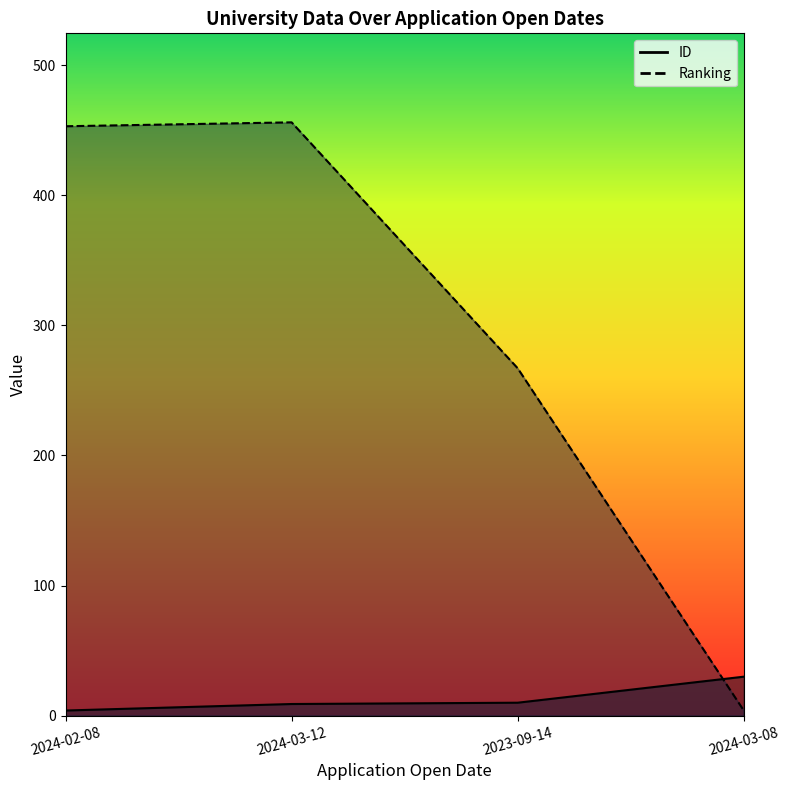

Reading right to left, what are all the values shown in this chart?

ID: 2024-03-08=30	2023-09-14=10	2024-03-12=9	2024-02-08=4
Ranking: 2024-03-08=4	2023-09-14=267	2024-03-12=456	2024-02-08=453